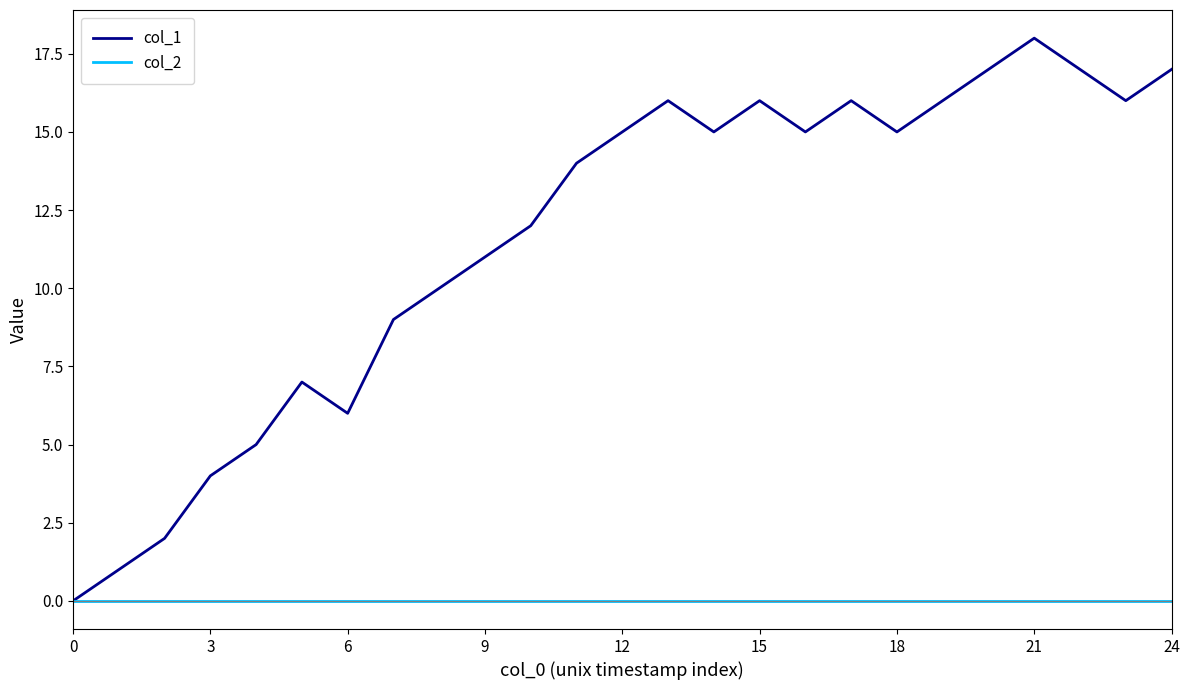

List the series in order of their peak value, highest first.

col_1, col_2